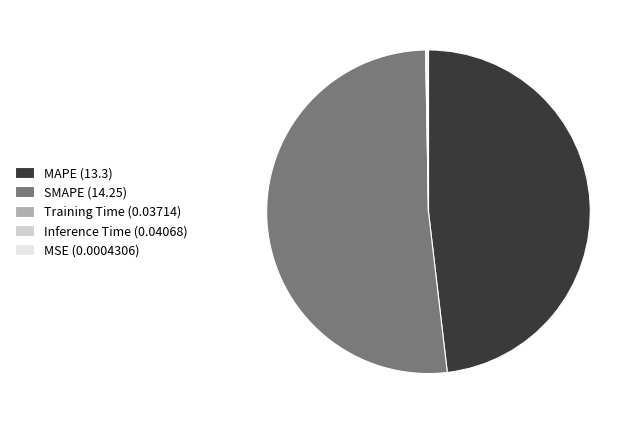

Which category has the biggest portion of the pie?

SMAPE